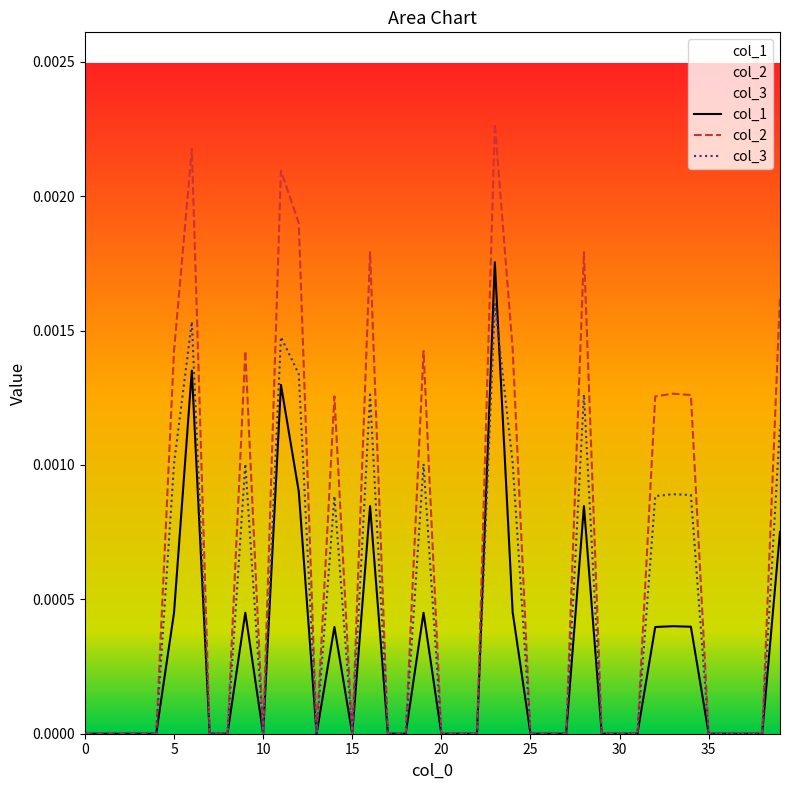

List the labels in order of col_3 value, largest first.

23, 6, 11, 12, 16, 28, 39, 24, 5, 9, 19, 33, 34, 14, 32, 0, 1, 2, 3, 4, 7, 8, 10, 13, 15, 17, 18, 20, 21, 22, 25, 26, 27, 29, 30, 31, 35, 36, 37, 38